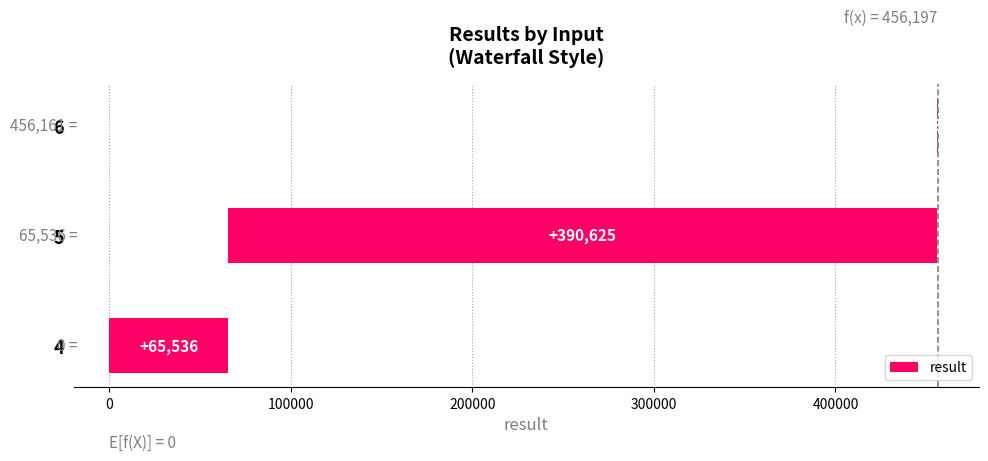

How many data points does each series have?

3